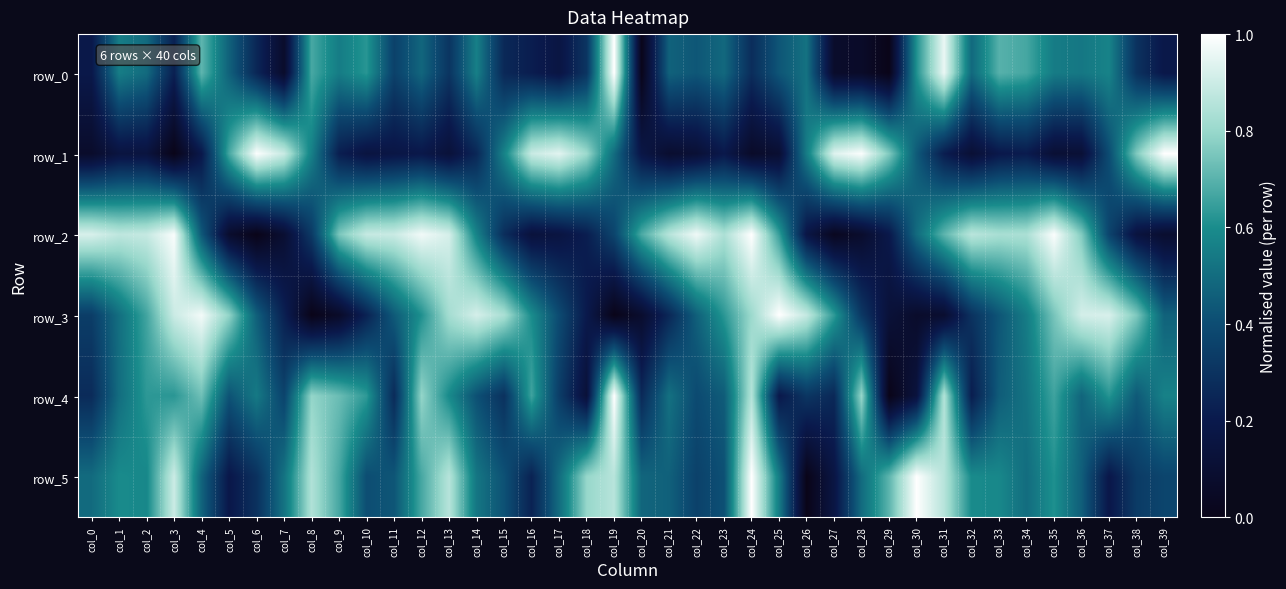

Reading left to right, transcribe all the data shown in this chart.

row_0: 0.2	0.6	0.5	0.2	0.7	0.5	0.3	0.1	0.7	0.6	0.6	0.4	0.5	0.3	0.6	0.3	0.2	0.2	0.3	1.0	0.0	0.5	0.4	0.5	0.3	0.4	0.5	0.1	0.1	0.0	0.6	1.0	0.5	0.7	0.7	0.5	0.5	0.6	0.3	0.2
row_1: 0.1	0.2	0.1	0.0	0.2	0.7	1.0	0.9	0.6	0.2	0.2	0.2	0.2	0.1	0.3	0.6	0.9	0.9	0.8	0.5	0.2	0.1	0.1	0.2	0.1	0.1	0.6	0.9	1.0	0.8	0.4	0.2	0.1	0.2	0.2	0.1	0.1	0.4	0.8	1.0
row_2: 0.9	0.9	0.9	1.0	0.4	0.1	0.0	0.1	0.3	0.8	0.9	0.9	1.0	0.9	0.6	0.3	0.1	0.2	0.2	0.4	0.7	0.9	1.0	0.8	1.0	0.6	0.2	0.0	0.1	0.2	0.5	0.7	0.9	0.8	0.8	1.0	0.8	0.4	0.1	0.1
row_3: 0.3	0.5	0.7	0.9	1.0	0.8	0.5	0.2	0.0	0.1	0.2	0.4	0.6	0.8	0.9	0.8	0.6	0.4	0.2	0.0	0.1	0.3	0.5	0.6	0.8	1.0	0.9	0.6	0.3	0.1	0.1	0.1	0.3	0.4	0.6	0.7	0.9	0.9	0.8	0.5
row_4: 0.3	0.5	0.6	0.6	0.7	0.4	0.5	0.4	0.8	0.7	0.6	0.3	0.8	0.6	0.4	0.3	0.7	0.3	0.1	1.0	0.3	0.5	0.4	0.5	0.8	0.2	0.3	0.3	0.8	0.0	0.1	0.8	0.2	0.5	0.5	0.7	0.5	0.6	0.4	0.6
row_5: 0.5	0.6	0.6	0.9	0.5	0.2	0.3	0.5	0.8	0.7	0.4	0.4	0.7	0.9	0.5	0.4	0.2	0.5	0.8	0.9	0.5	0.5	0.4	0.4	1.0	0.6	0.0	0.2	0.5	0.7	1.0	0.9	0.6	0.6	0.5	0.6	0.5	0.2	0.3	0.4